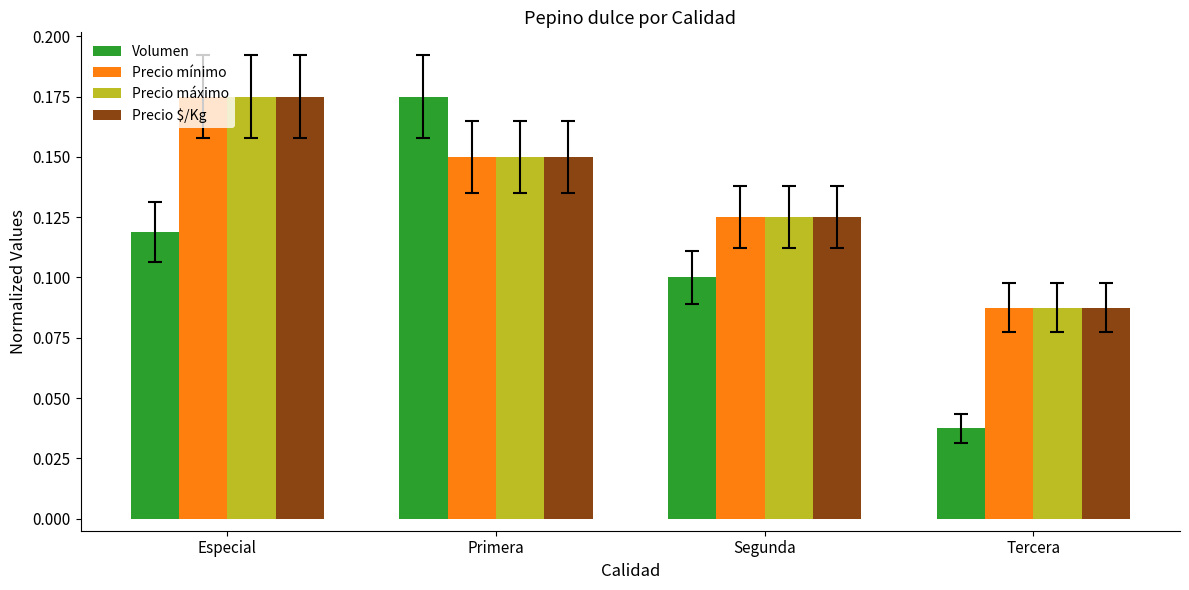

Count the number of data series in this chart.

4